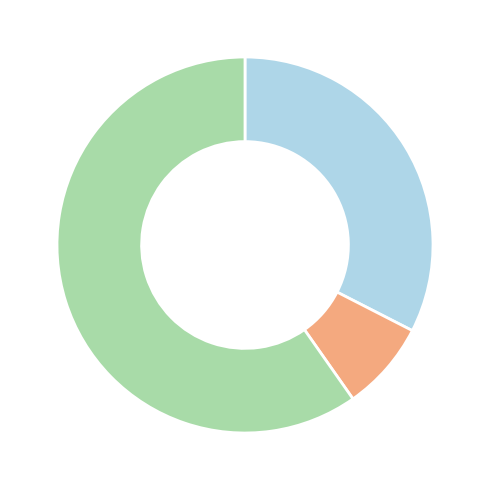

Is there a majority slice in this chart?

Yes